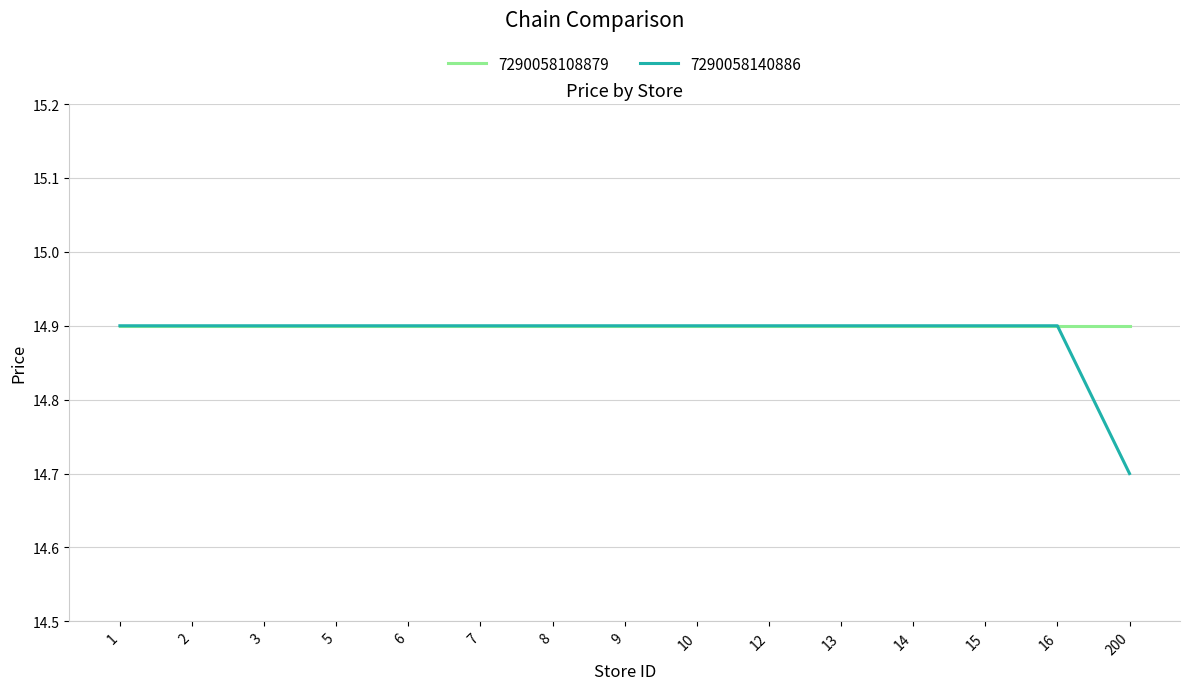

Which label corresponds to the smallest value in the chart?

200